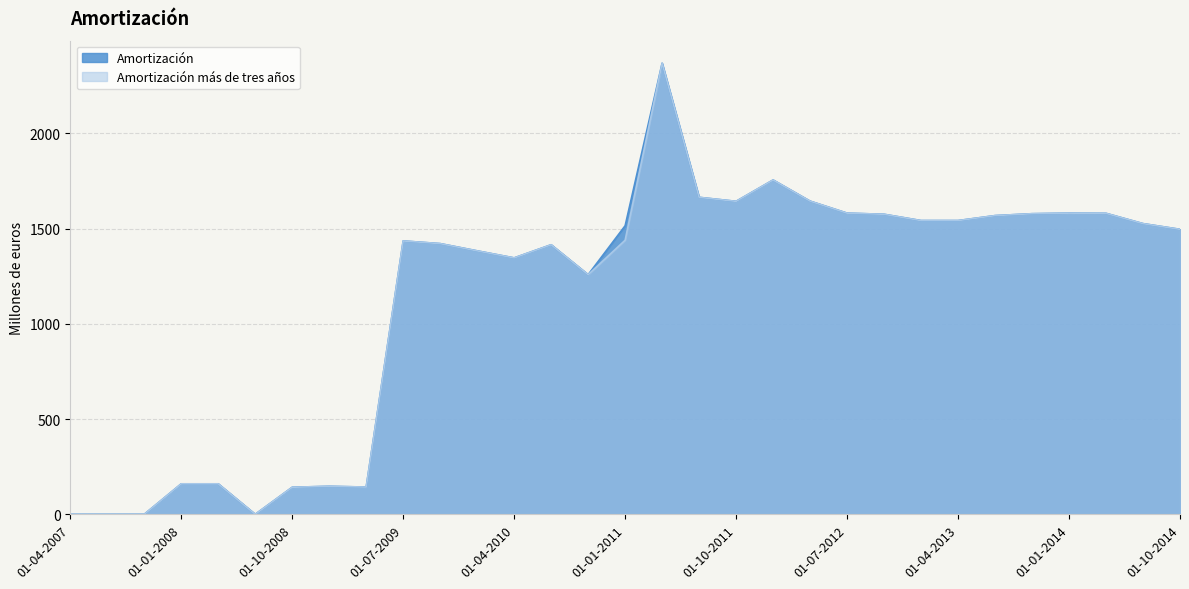

True or false: Amortización más de tres años has a value of 1578 at 01-10-2013.

True